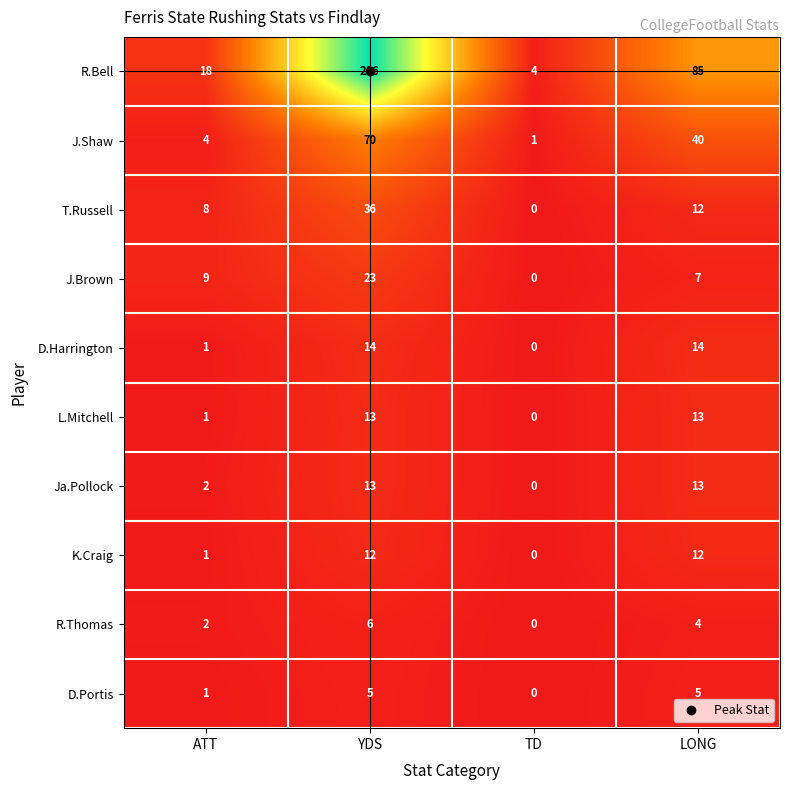

Which label corresponds to the smallest value in the chart?

TD